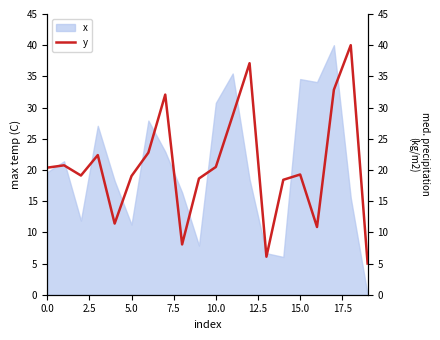

True or false: x has a value of 11.2 at 5.0.

True